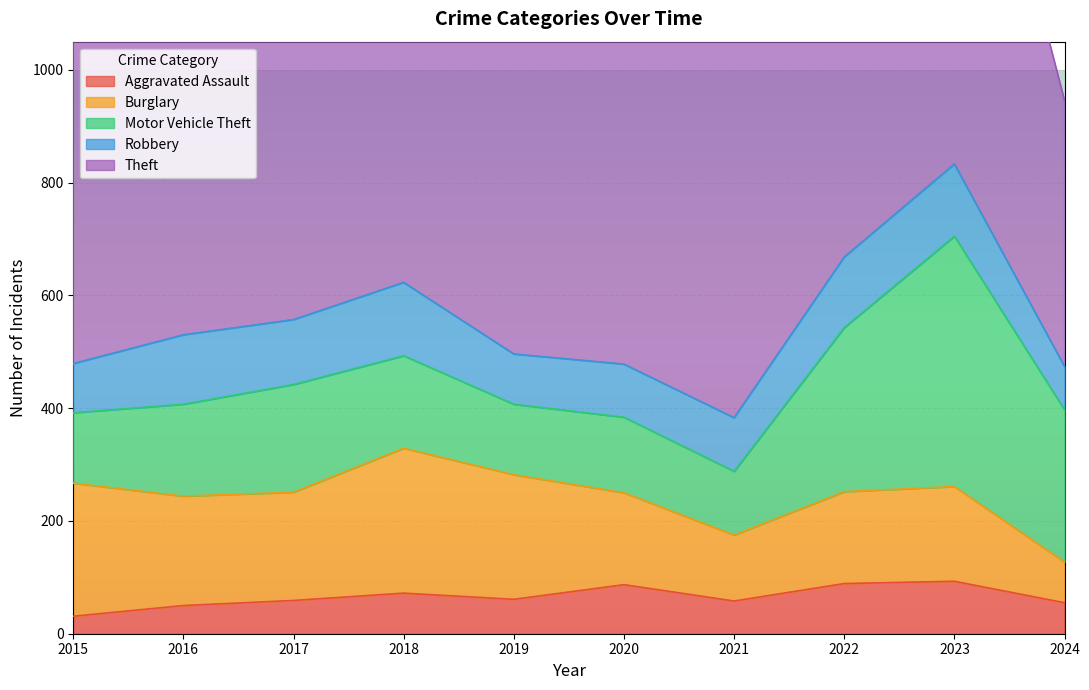

What is the sum of the Theft values at 2017 and 2024?

1345